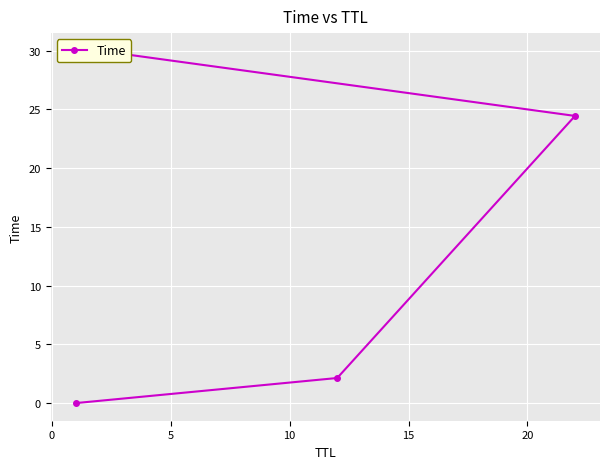

What is the sum of all values?

56.6